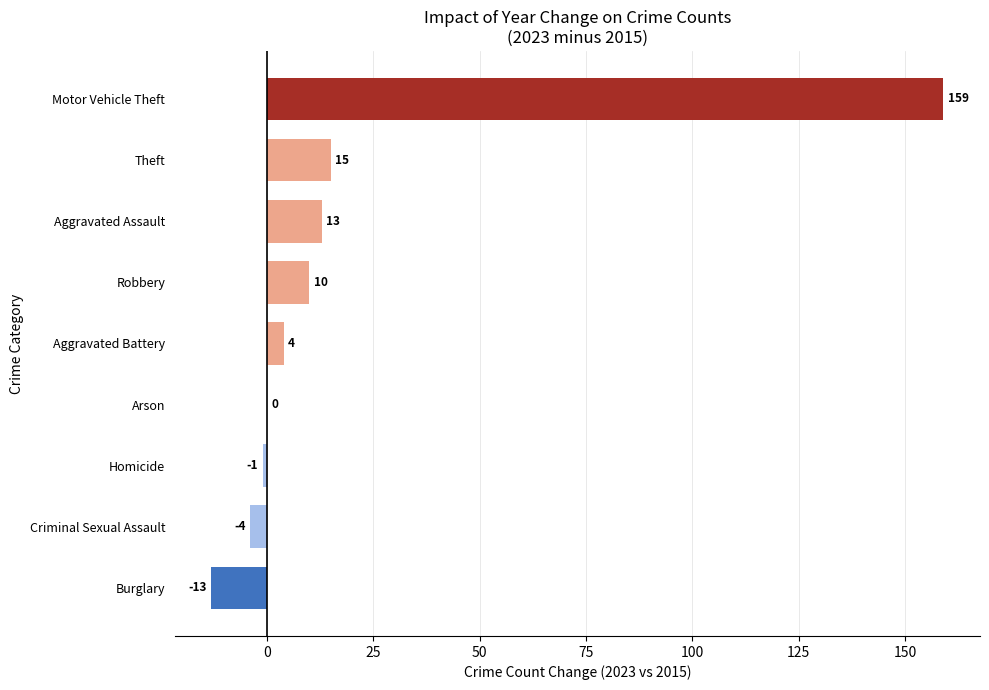

Count the number of categories in the chart.

9